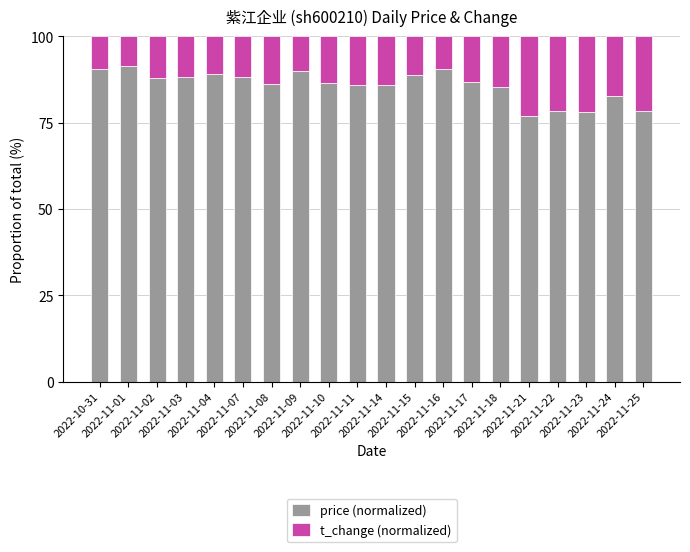

What is the sum of all price (normalized) values?

1716.6